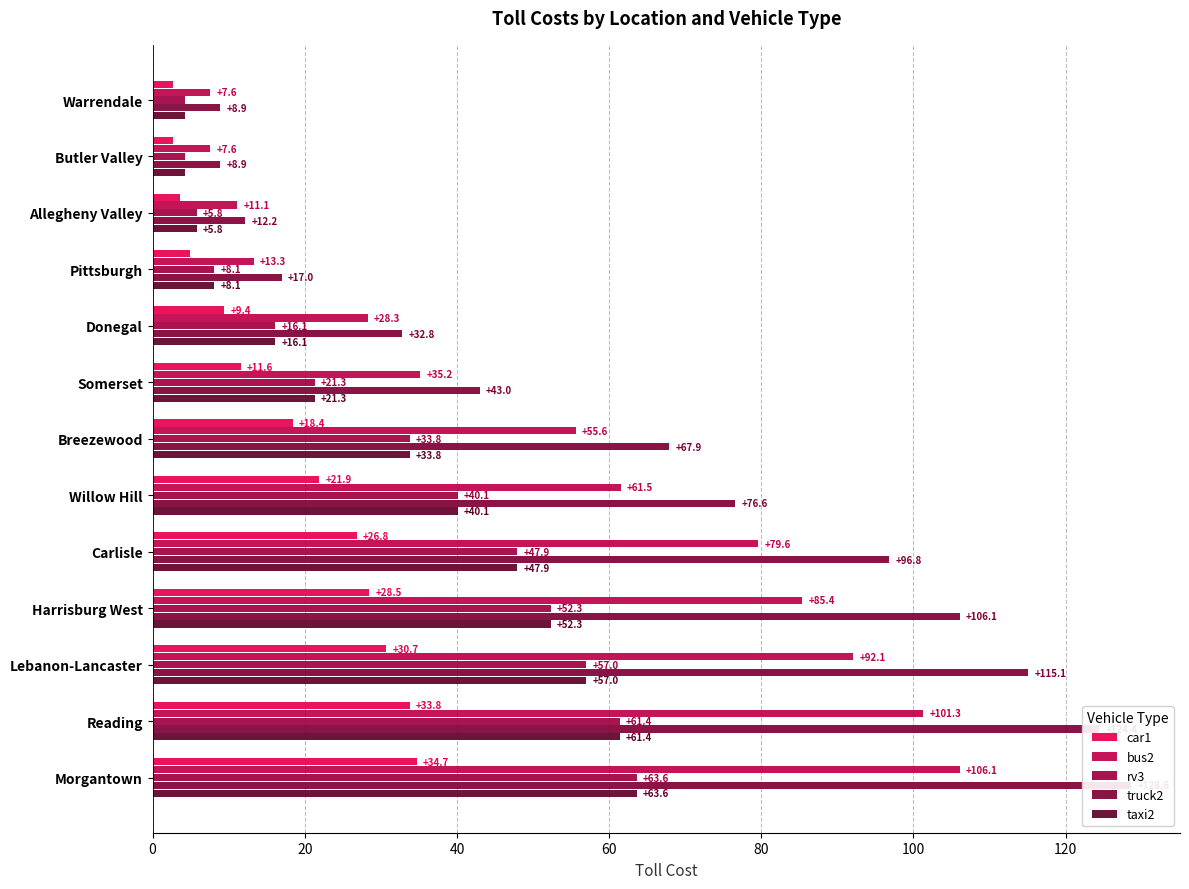

What is the spread (max minus min) of values at Carlisle?

70.0